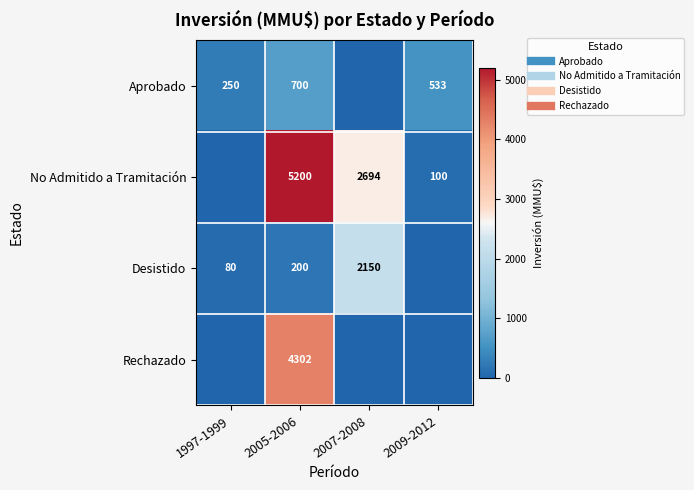

What is the difference between the maximum and second lowest values in the No Admitido a Tramitación series?

5100